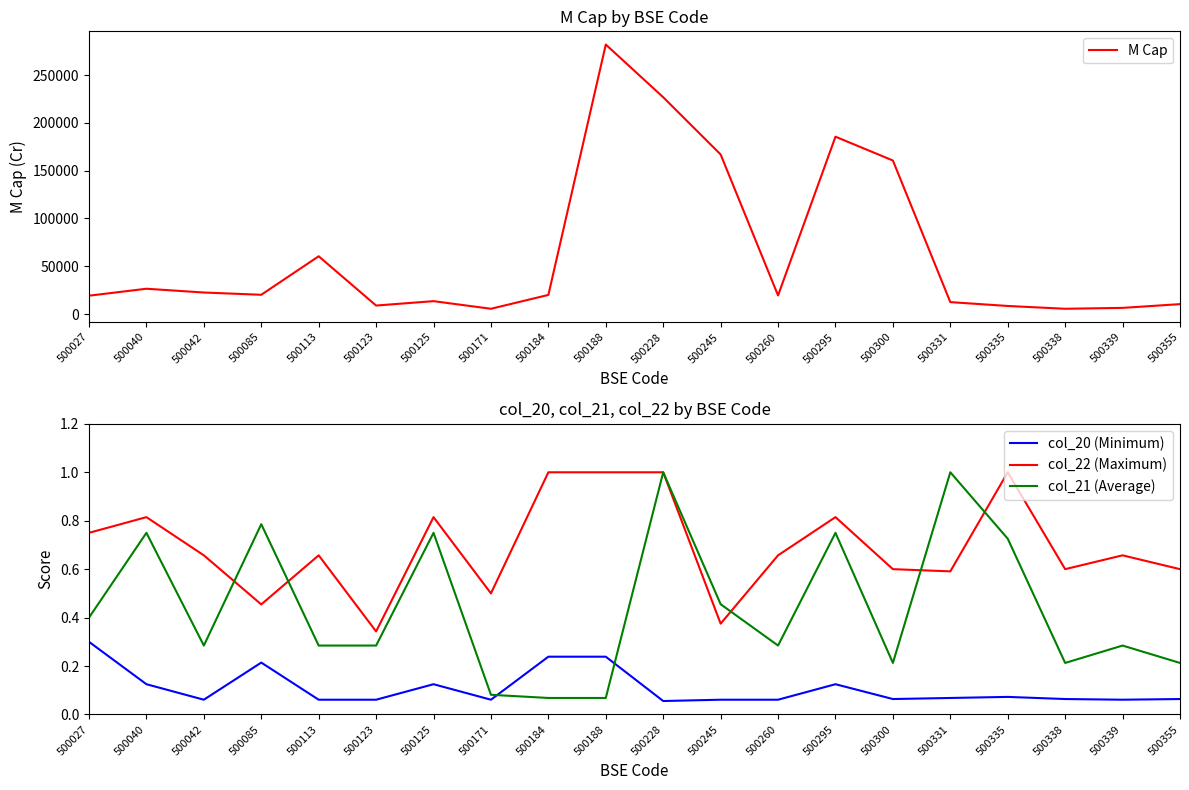

True or false: col_20 (Minimum) and col_21 (Average) intersect in this chart.

True